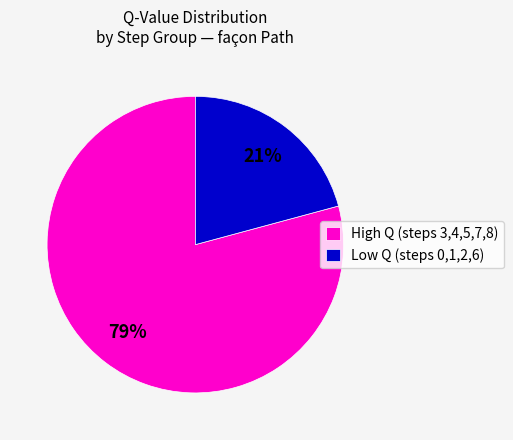

Is the sum of Low Q (steps 0,1,2,6) and High Q (steps 3,4,5,7,8) greater than half?

Yes